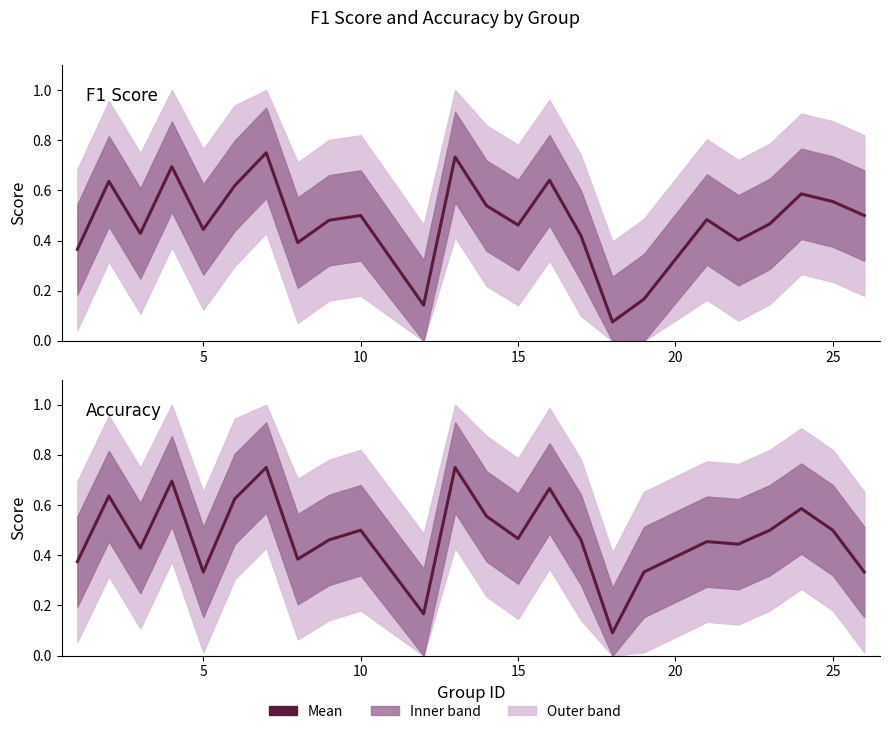

Rank the series by their maximum value, from highest to lowest.

f1, accuracy